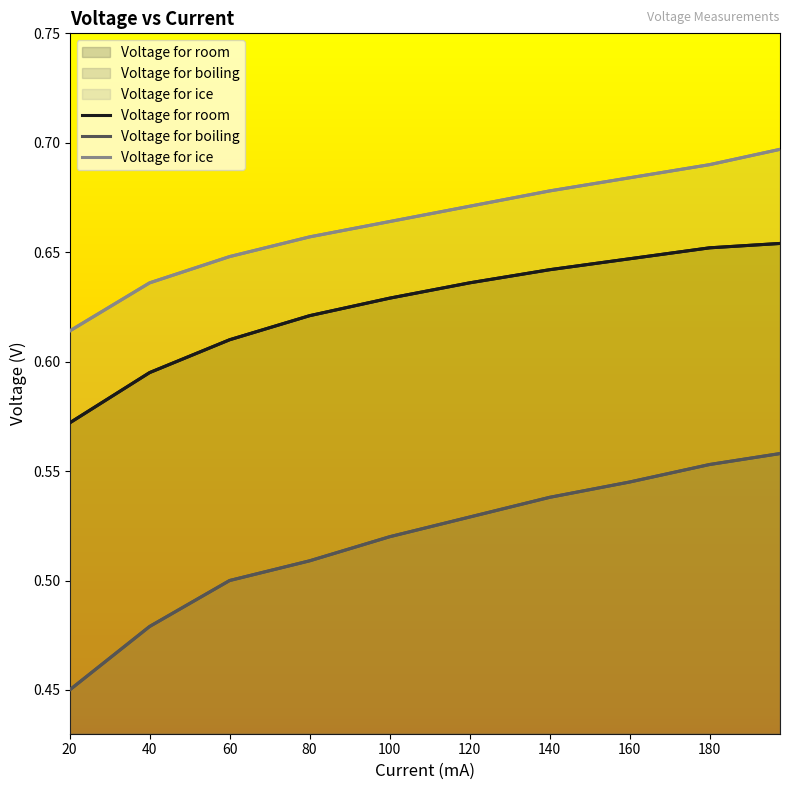

True or false: Voltage for boiling has more than 2 points higher than both neighbors.

False